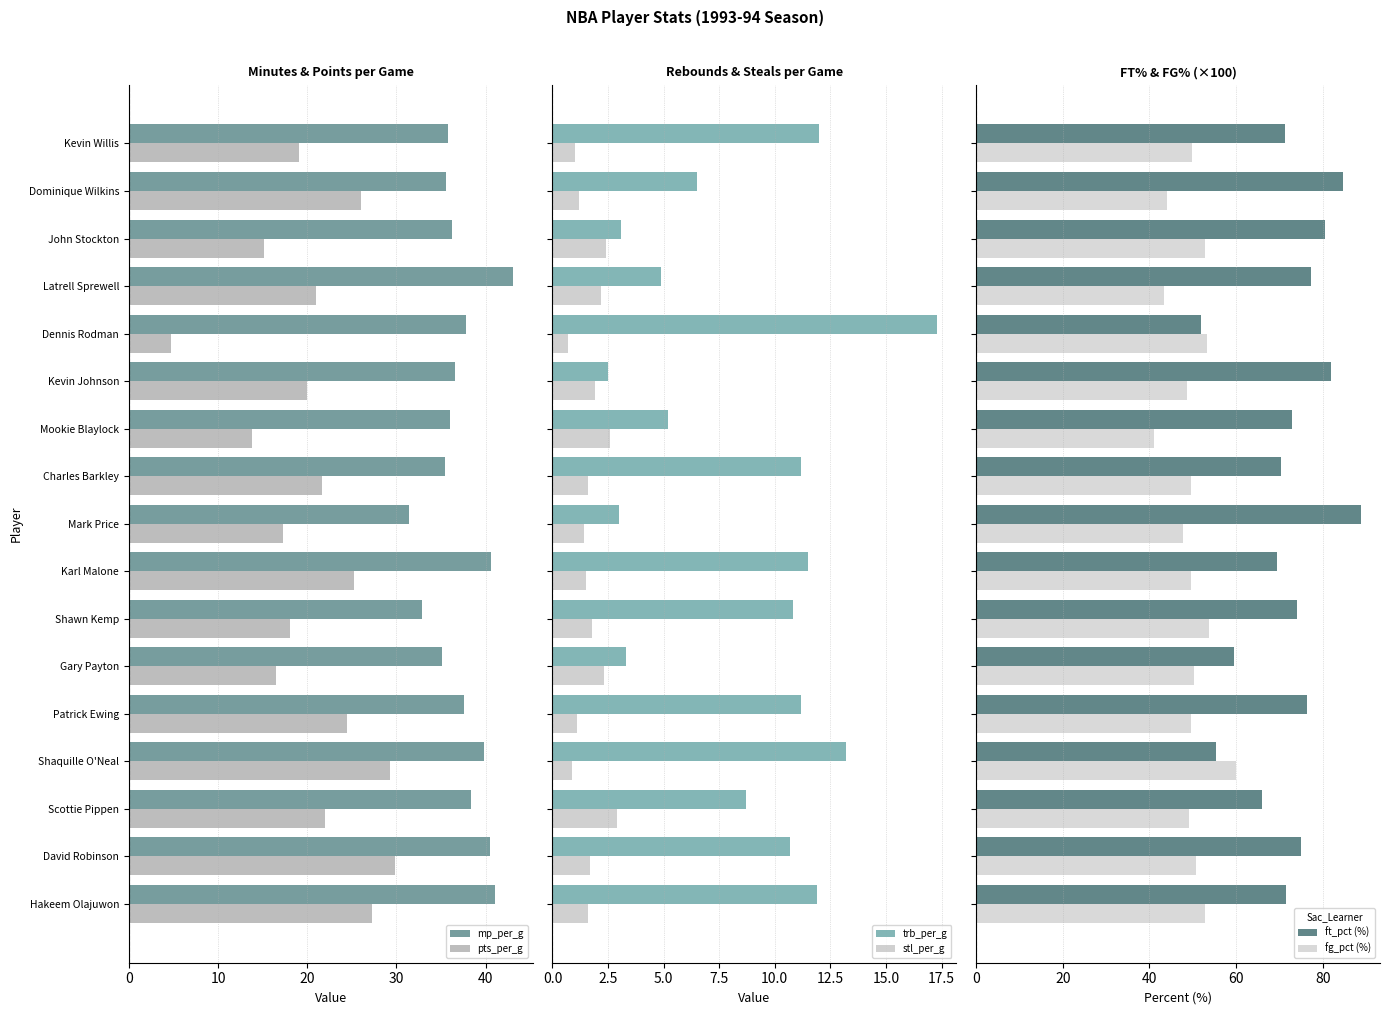

What is the difference between the maximum and minimum values in the mp_per_g series?

11.7